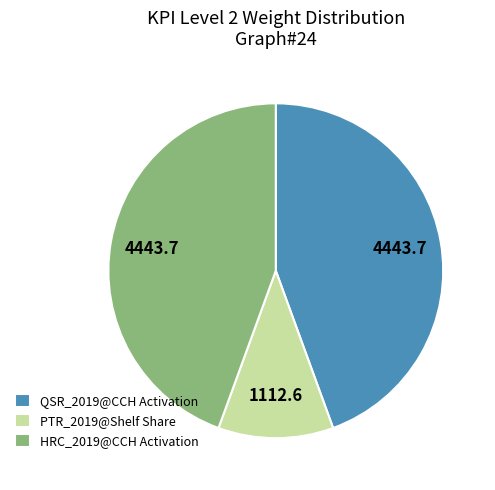

True or false: PTR_2019@Shelf Share accounts for 11% of the total.

True